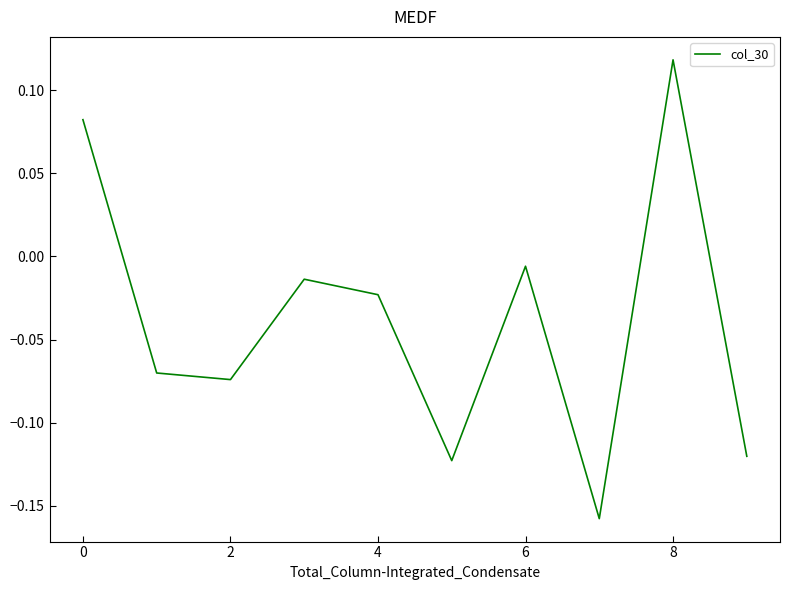

Count the number of categories in the chart.

10